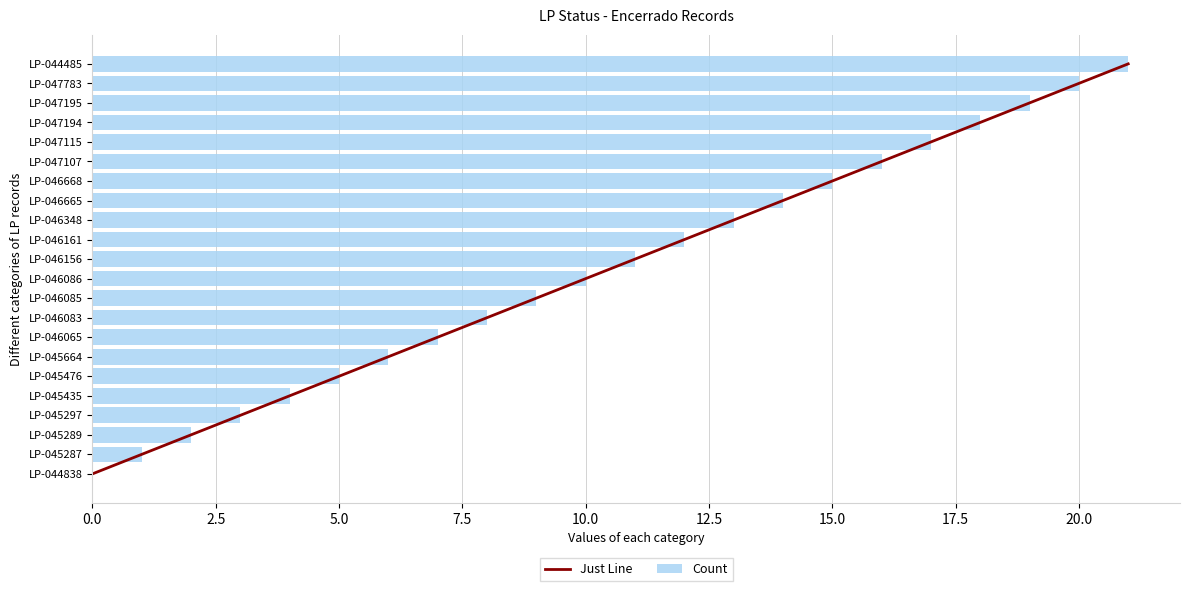

The value of Just Line at 14 is 14. True or false?

True